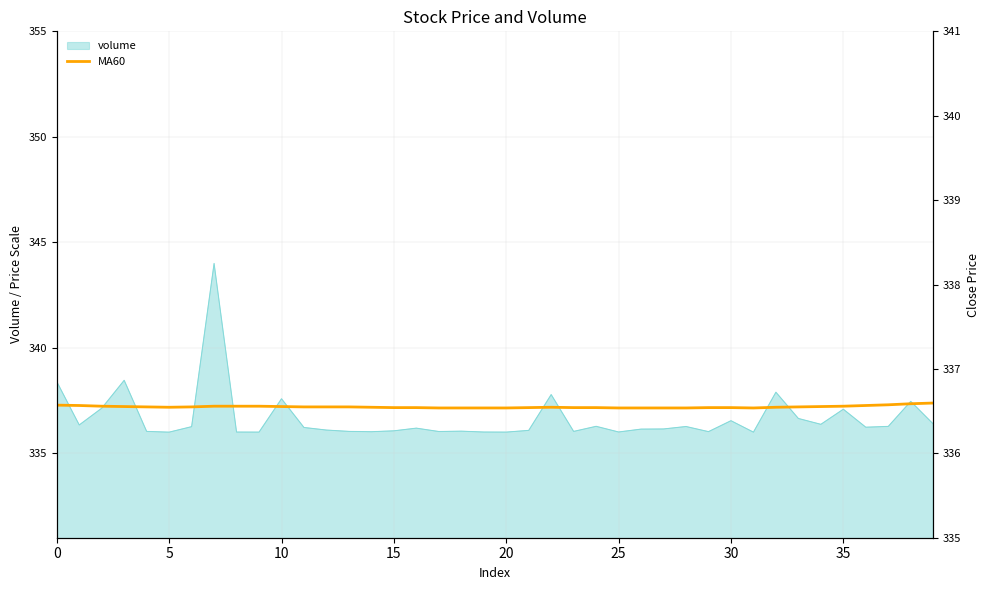

What is the sum of all values?

13488.1